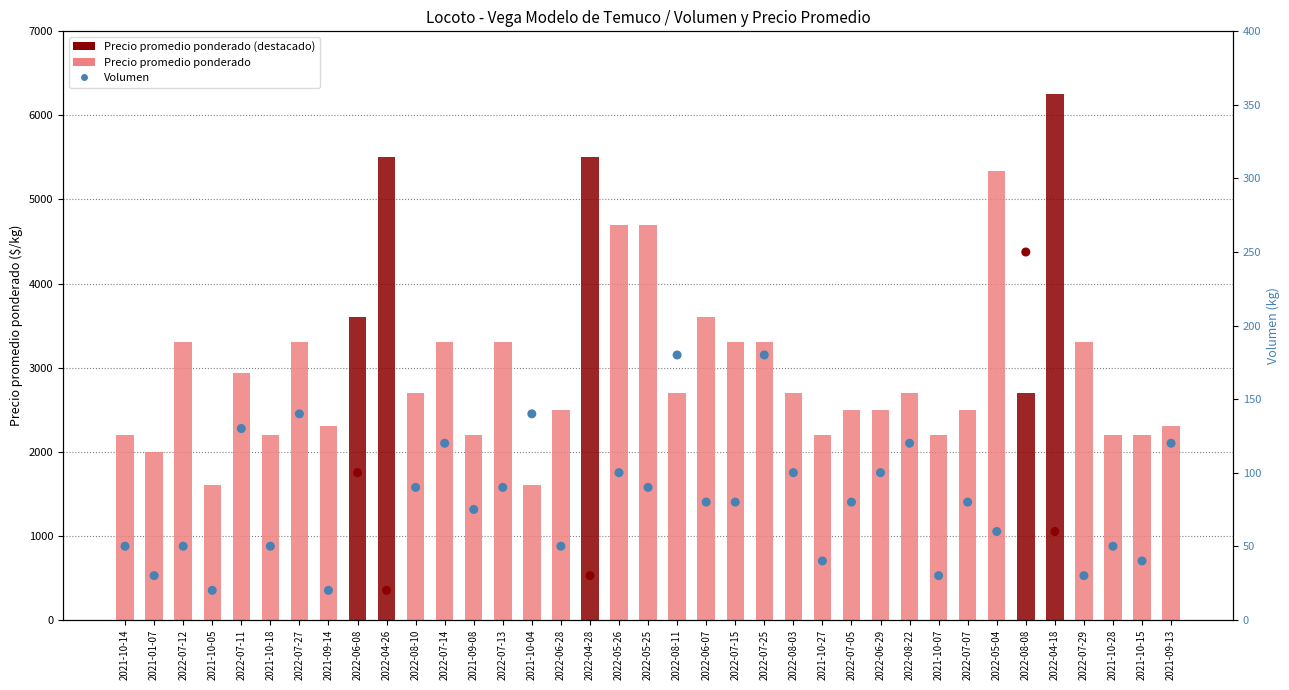

Is the value of Precio promedio ponderado at 2021-01-07 greater than the value of Volumen at 2022-08-03?

Yes